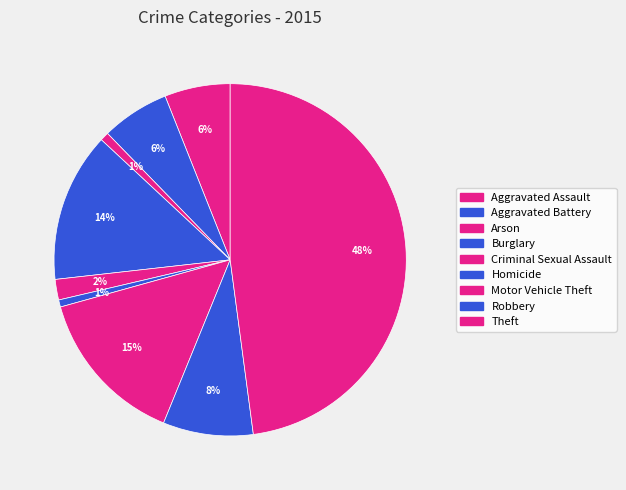

Rank the categories by value from highest to lowest.

Theft, Motor Vehicle Theft, Burglary, Robbery, Aggravated Battery, Aggravated Assault, Criminal Sexual Assault, Arson, Homicide